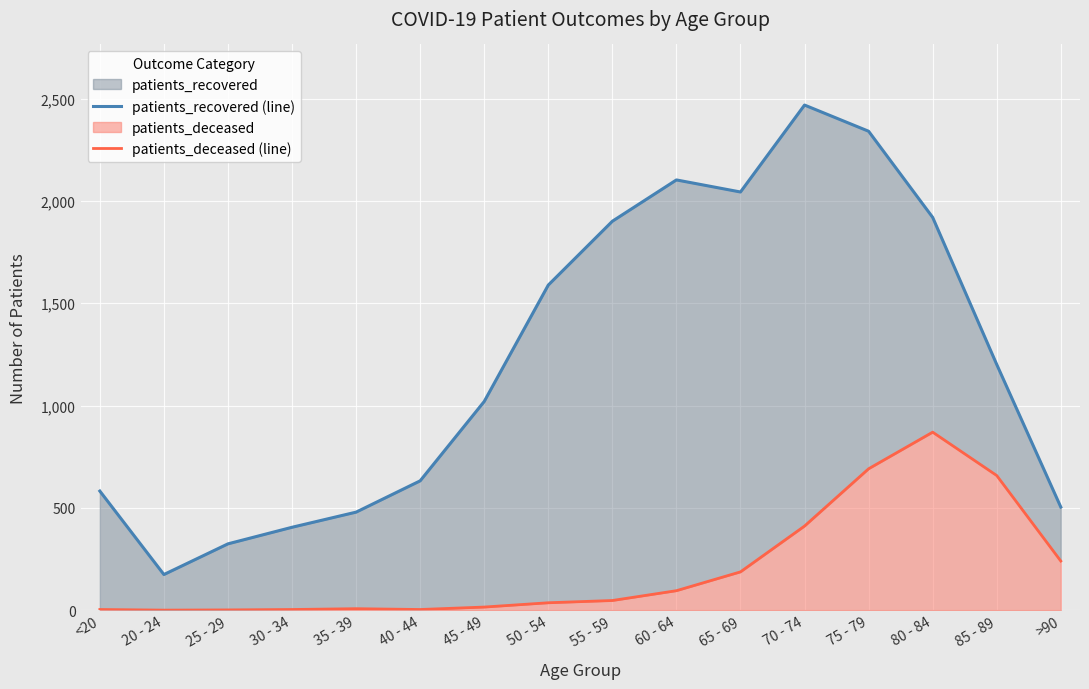

What is the difference between the highest and lowest values at 50 - 54?

1553